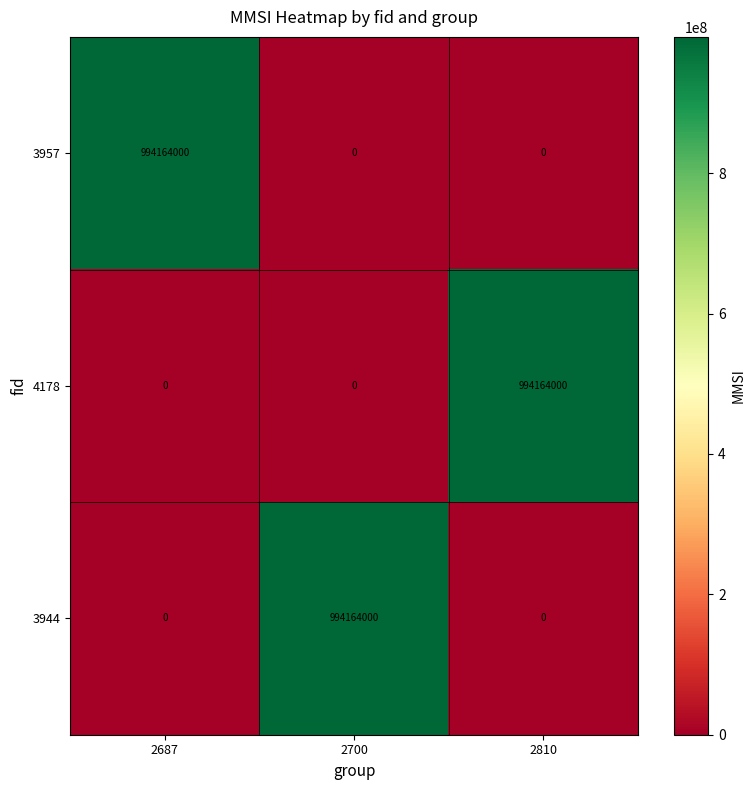

True or false: 4178 has a value of 994164000 at 2810.

True